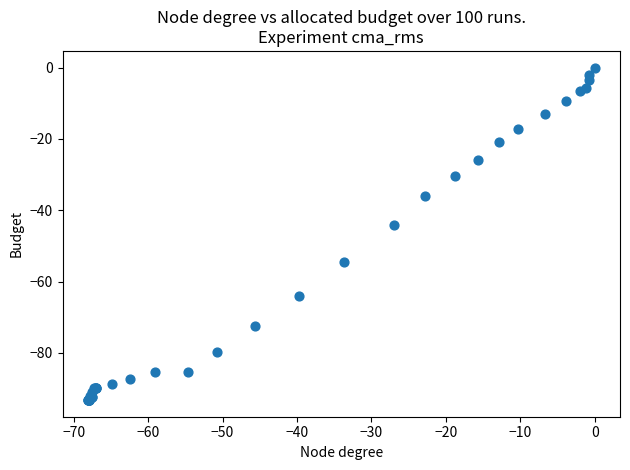

What Y value in the scatter plot is closest to -46?

-44.0